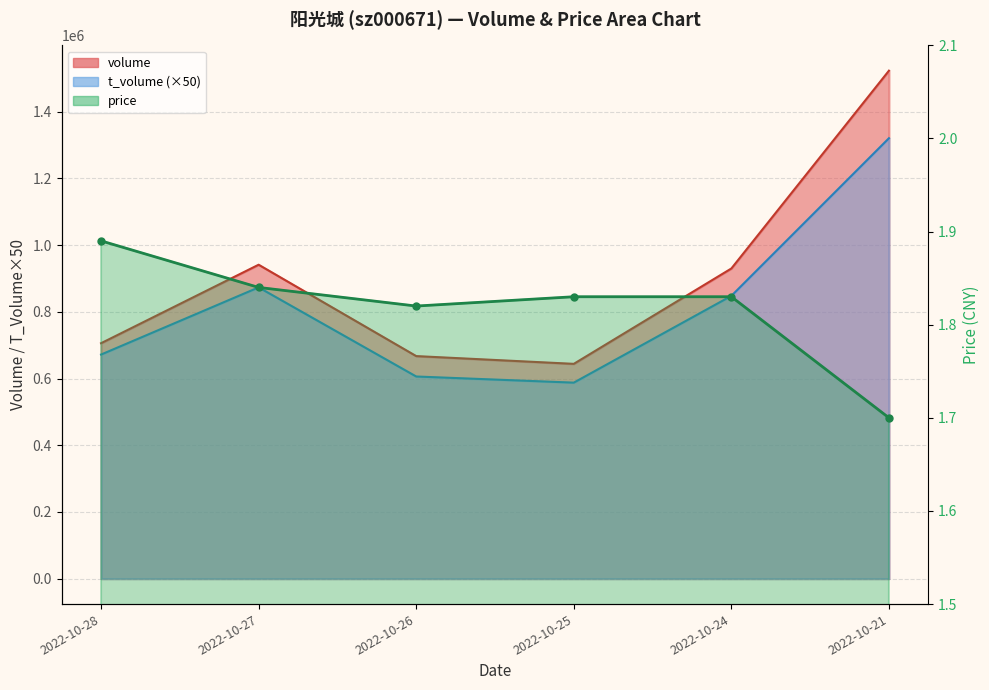

Does the chart have visible grid lines?

Yes